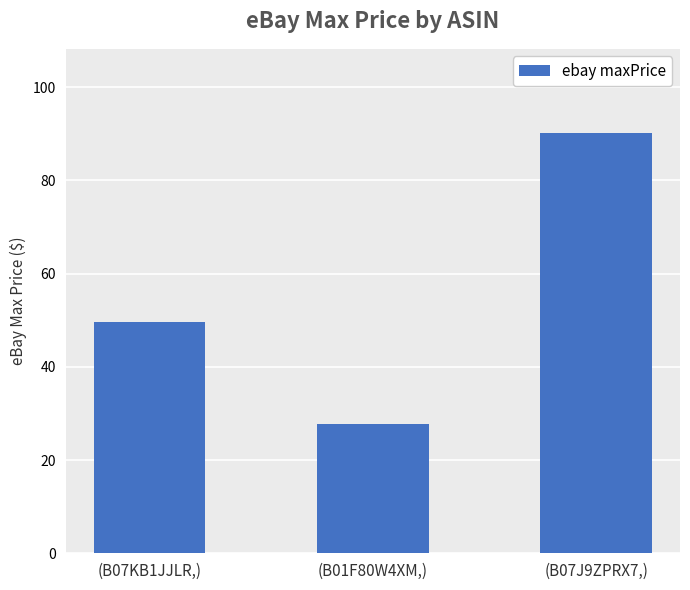

What is the ratio of the value at (B01F80W4XM,) to the value at (B07J9ZPRX7,)?

0.3